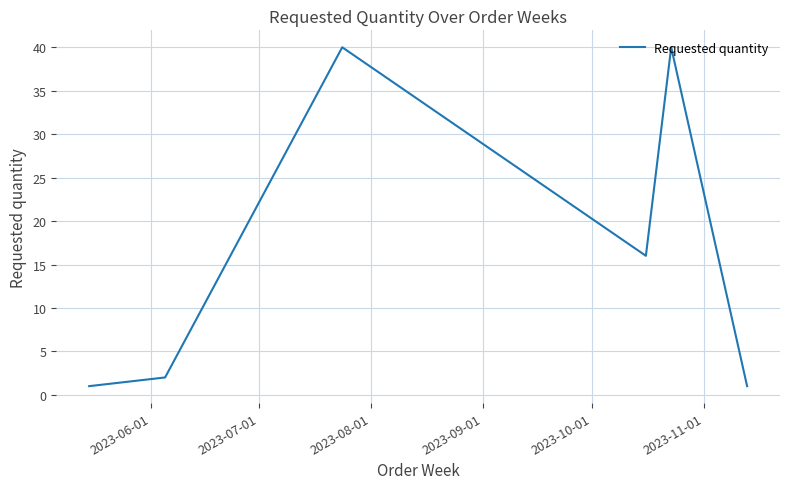

How many lines are shown in the chart?

1